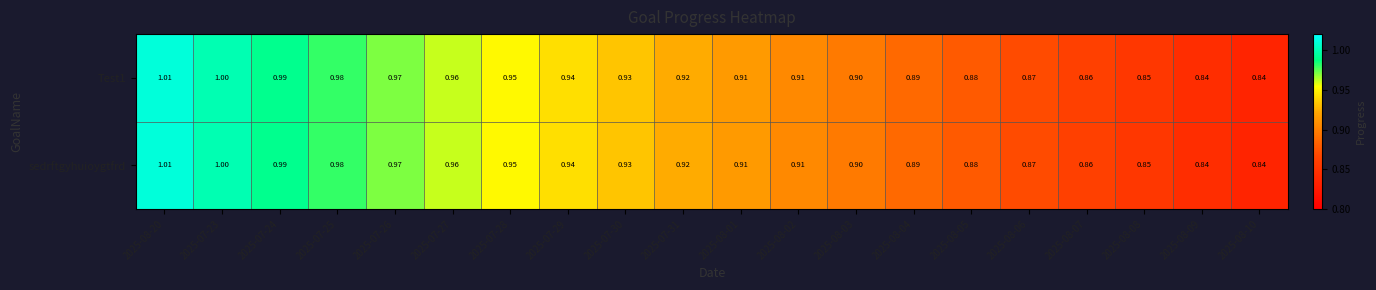

At how many categories does at least one series exceed 0?

20